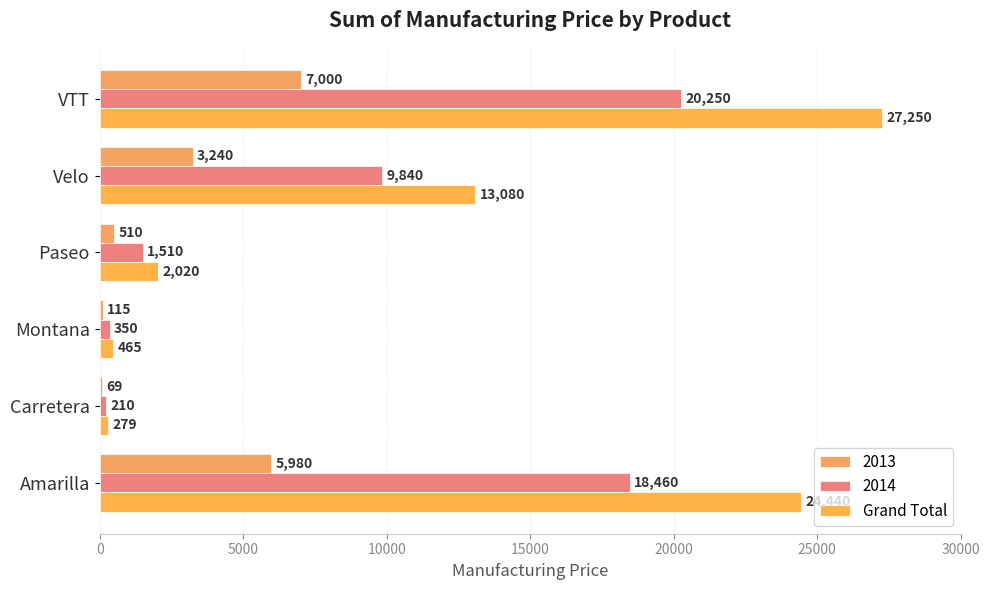

How many data points does each series have?

6